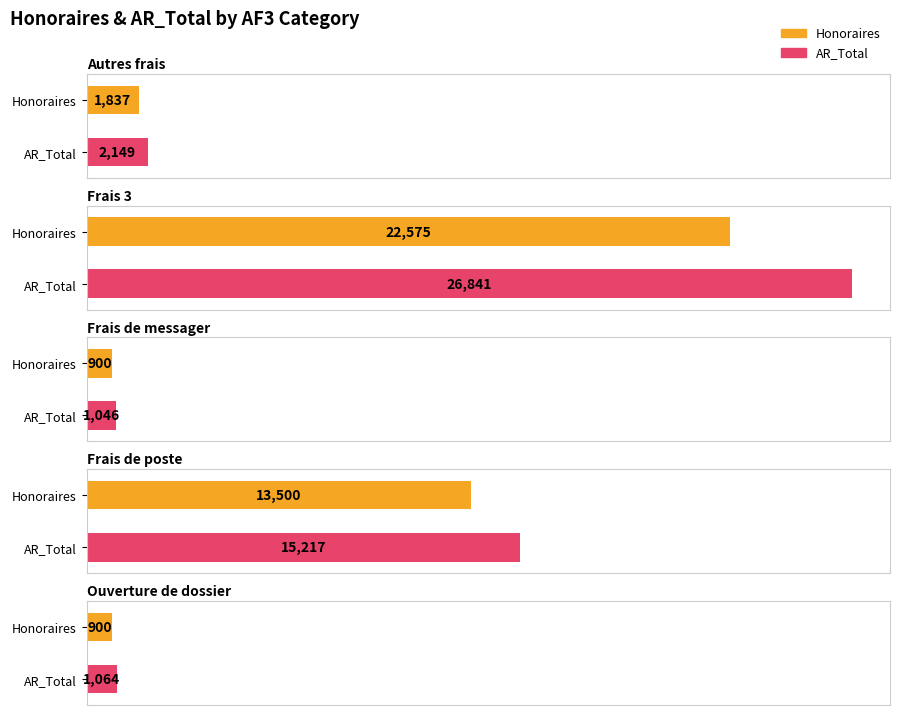

At which category does the chart reach its peak across all series?

Frais 3